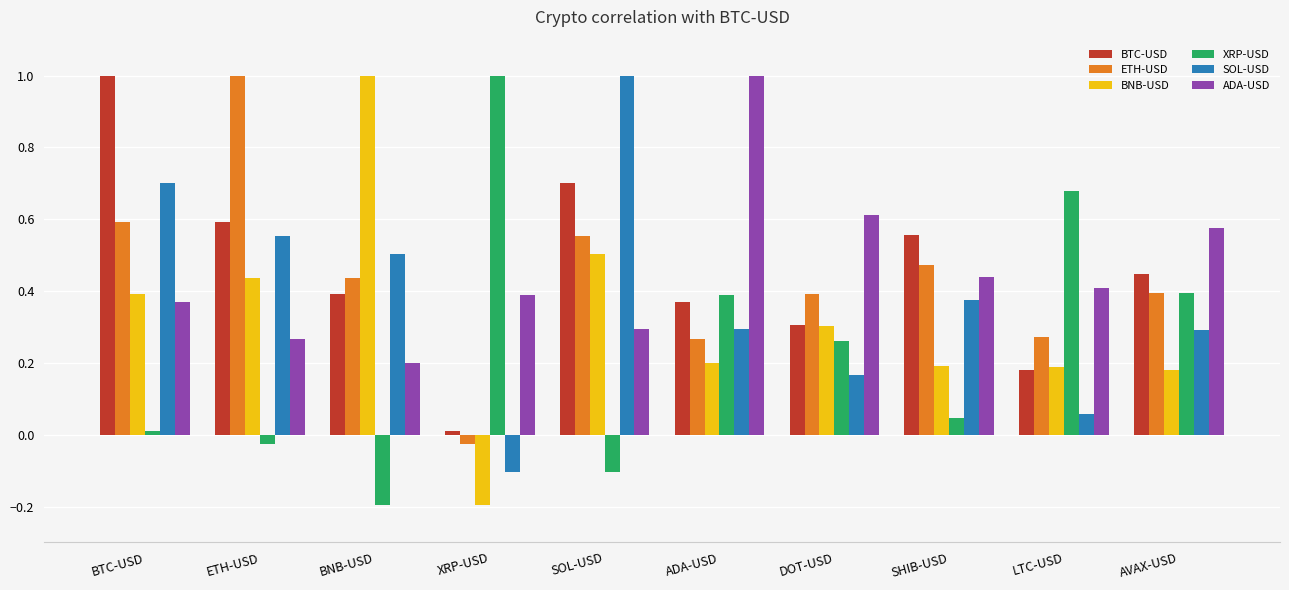

Where is BTC-USD nearest to the value 0?

XRP-USD